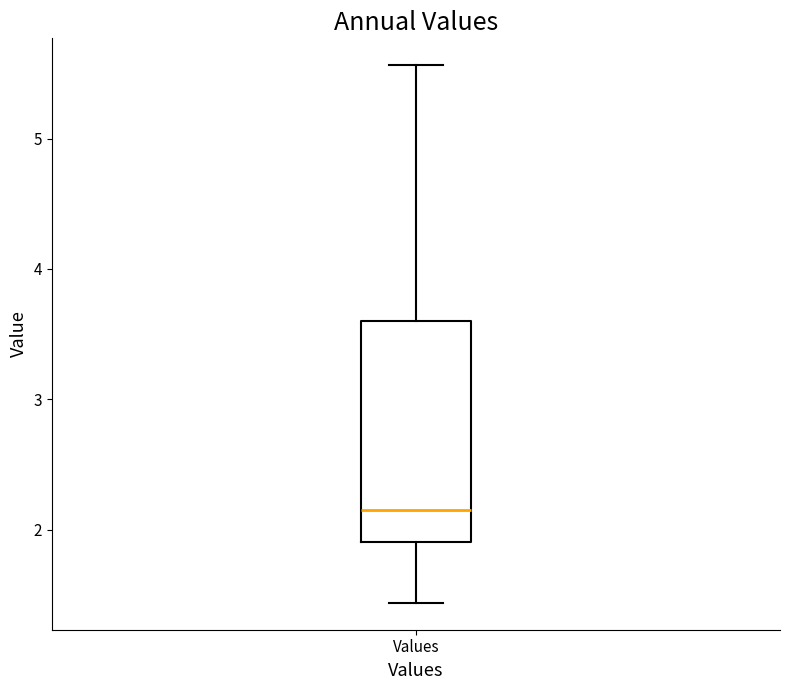

Read this box plot against the y-axis: the position of the median line, the range covered by the box, and the ends of both whiskers. The values are not printed on the chart, so give them approximately, as read against the axis.

median 2.1, box 1.9 to 3.6, whiskers 1.4 to 5.6